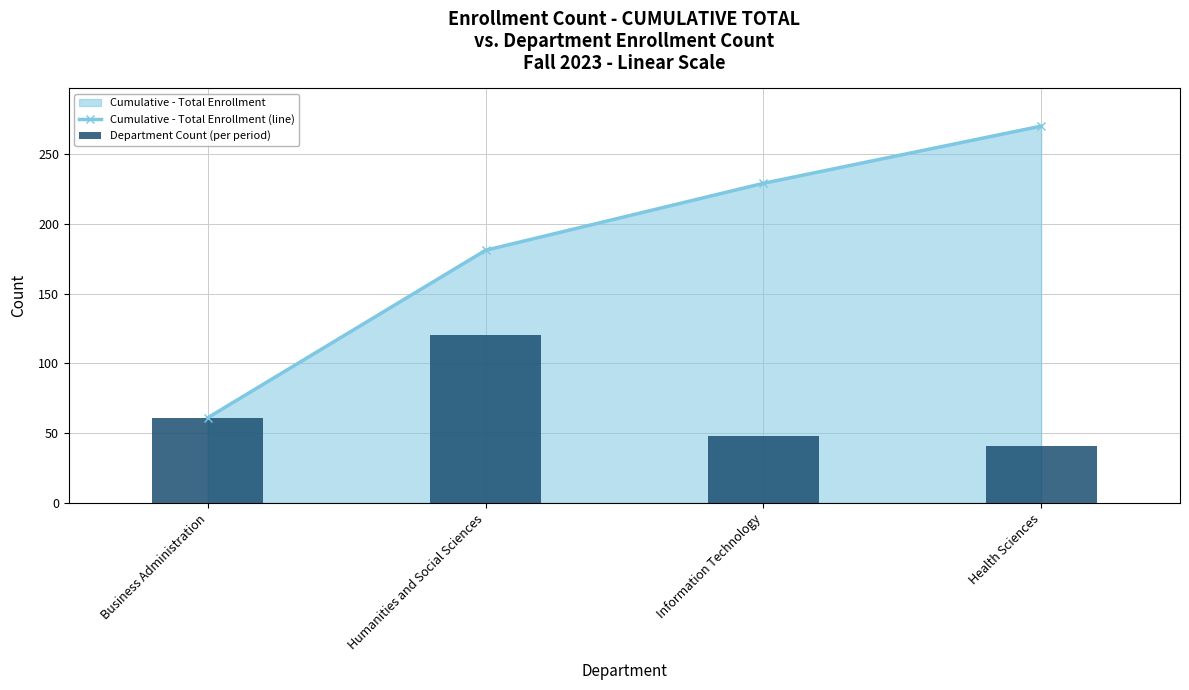

True or false: Department Count (per period) has a value of 210 at Humanities and Social Sciences.

False